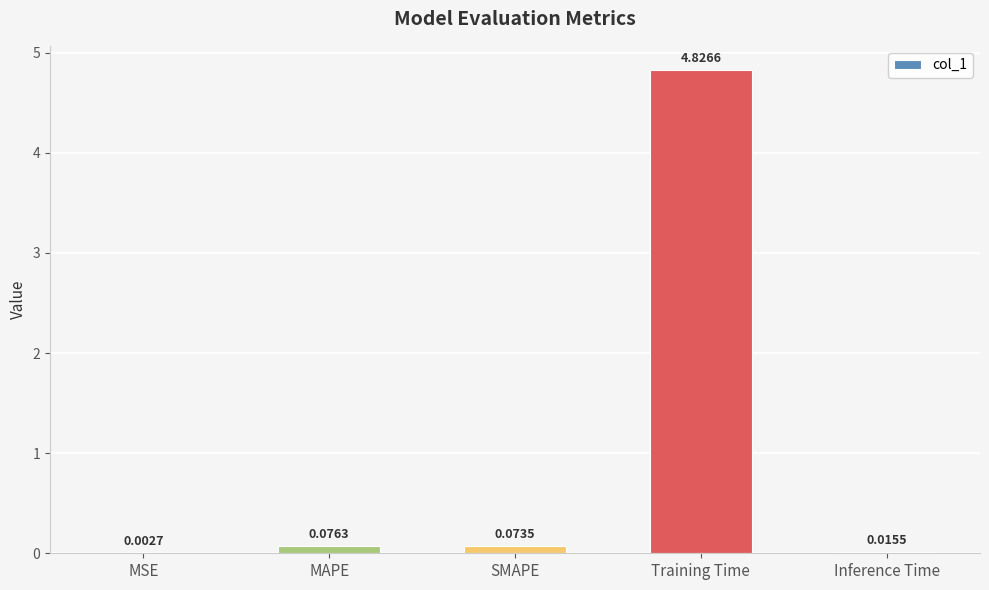

At which label is the value closest to 2?

MAPE